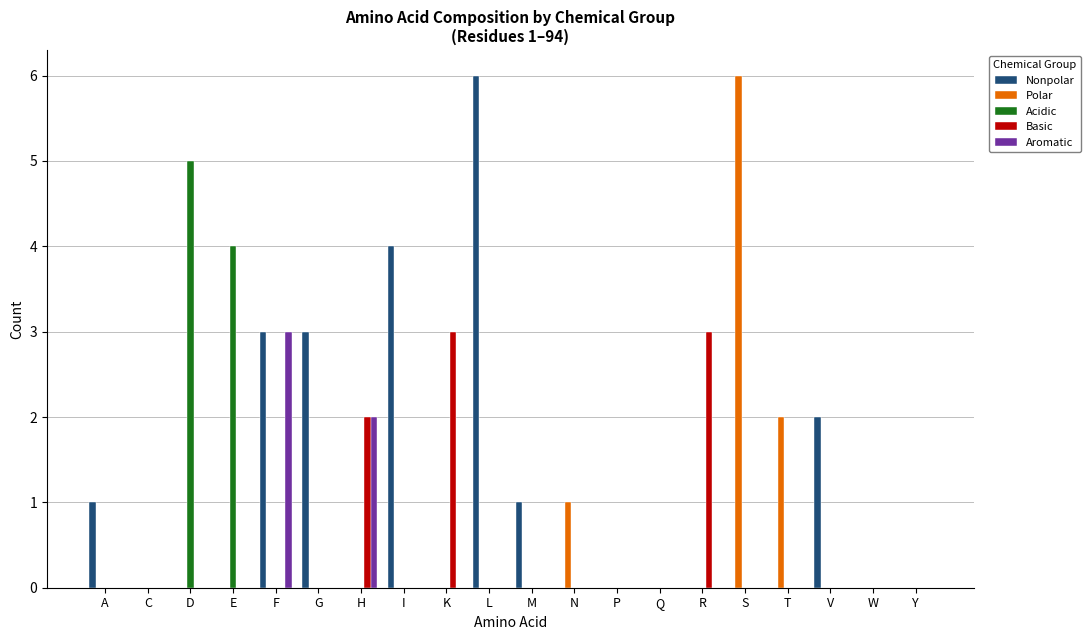

What is the sum of all Polar values?

9